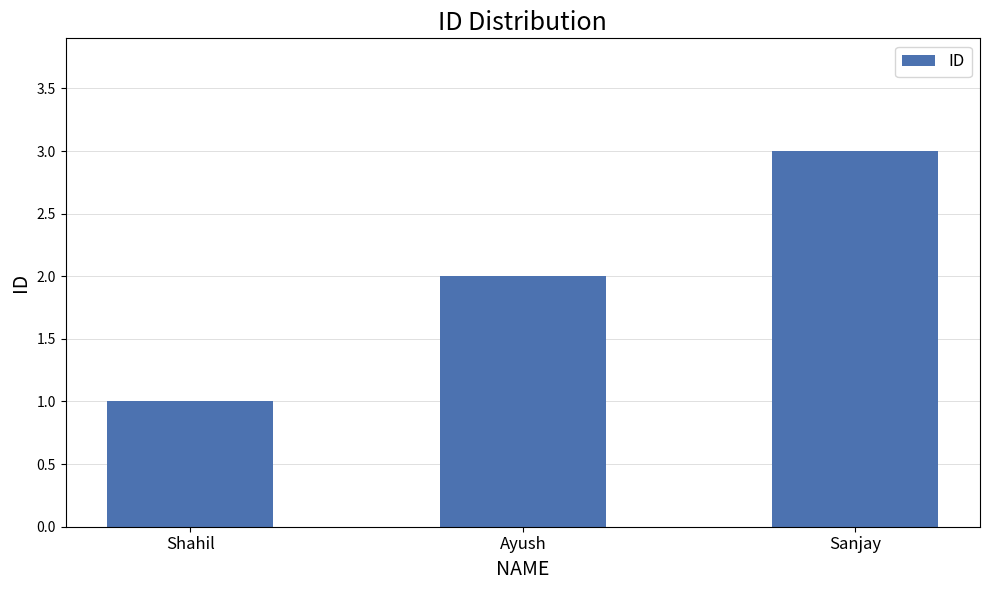

Rank the categories by value from lowest to highest.

Shahil, Ayush, Sanjay